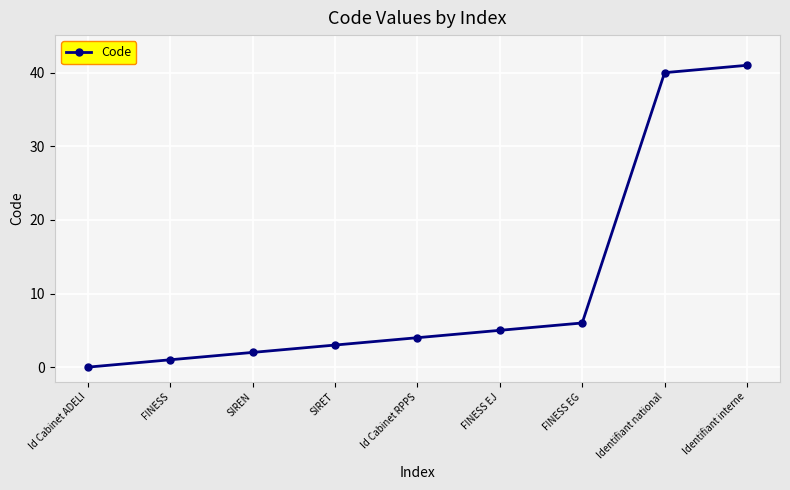

What is the difference between the second highest and second lowest values?

39